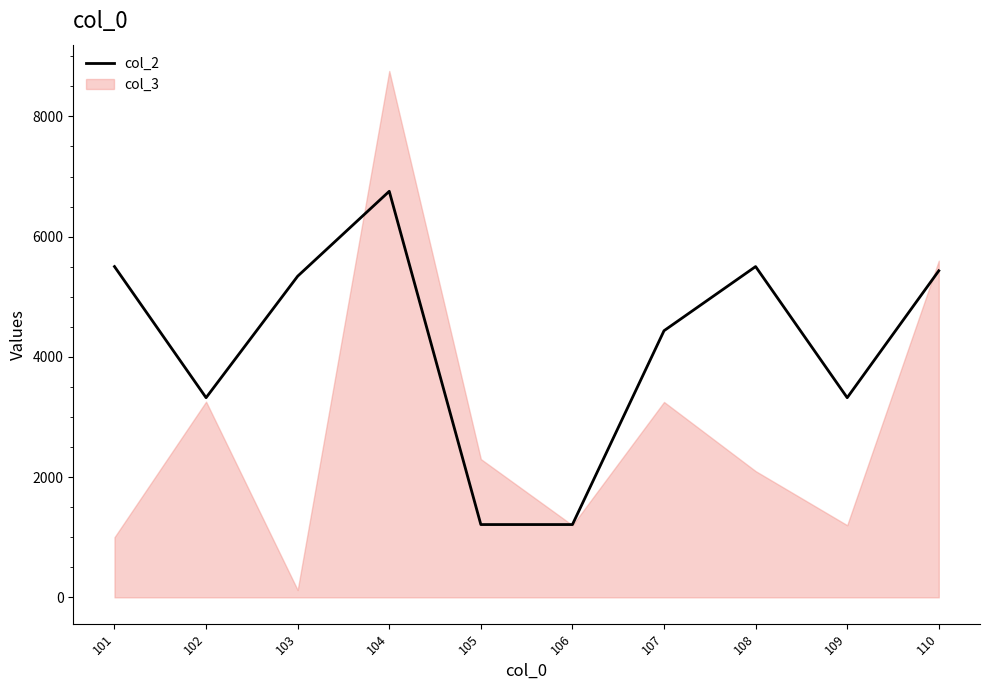

What is the maximum value for col_3?

8755